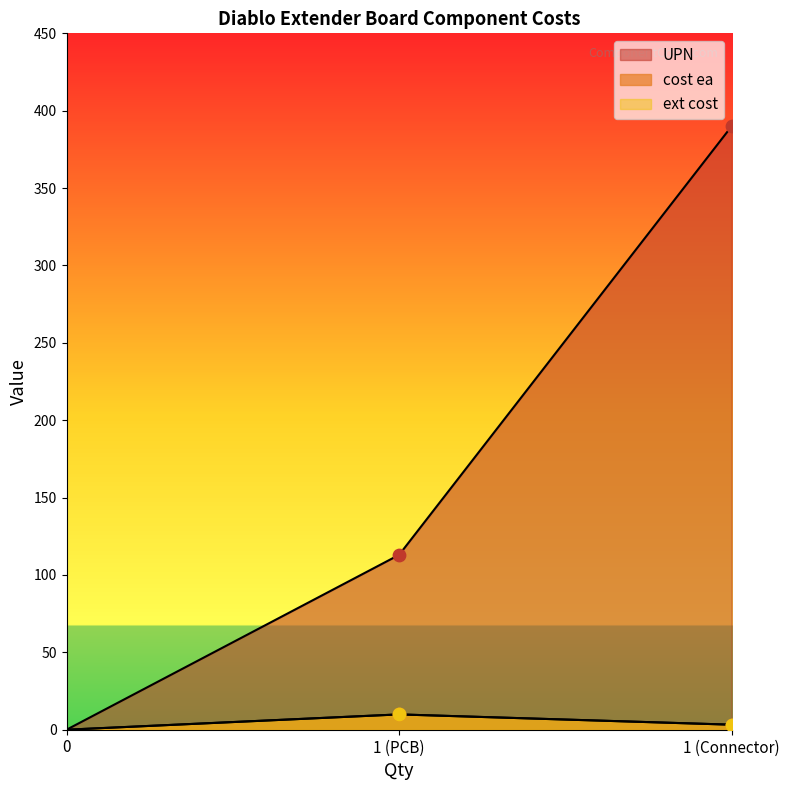

Which series contains the highest Y value?

UPN